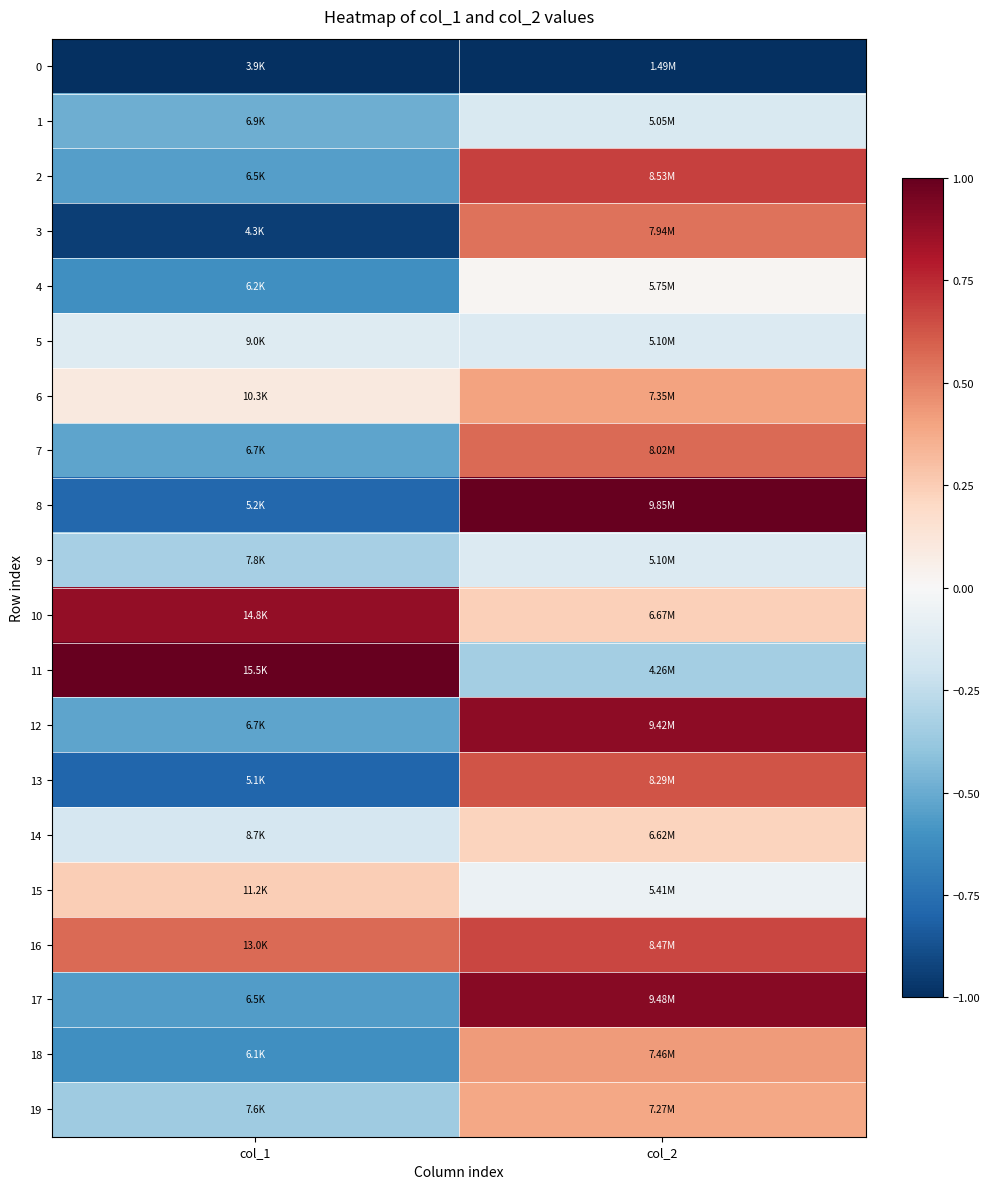

What is the maximum value shown in the chart?

1.0